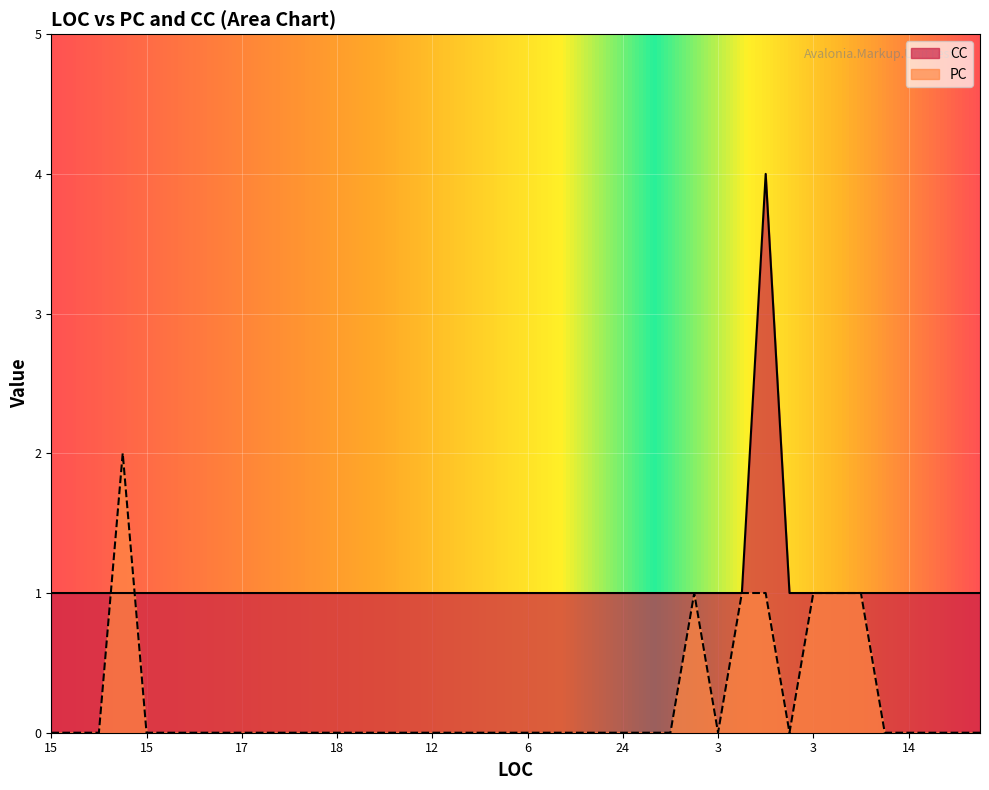

Reading left to right, what are all the values shown in this chart?

PC: 0	0	0	2	0	0	0	0	0	0	0	0	0	0	0	0	0	0	0	0	0	0	0	0	0	0	0	1	0	1	1	0	1	1	1	0	0	0	0	0
CC: 1	1	1	1	1	1	1	1	1	1	1	1	1	1	1	1	1	1	1	1	1	1	1	1	1	1	1	1	1	1	4	1	1	1	1	1	1	1	1	1